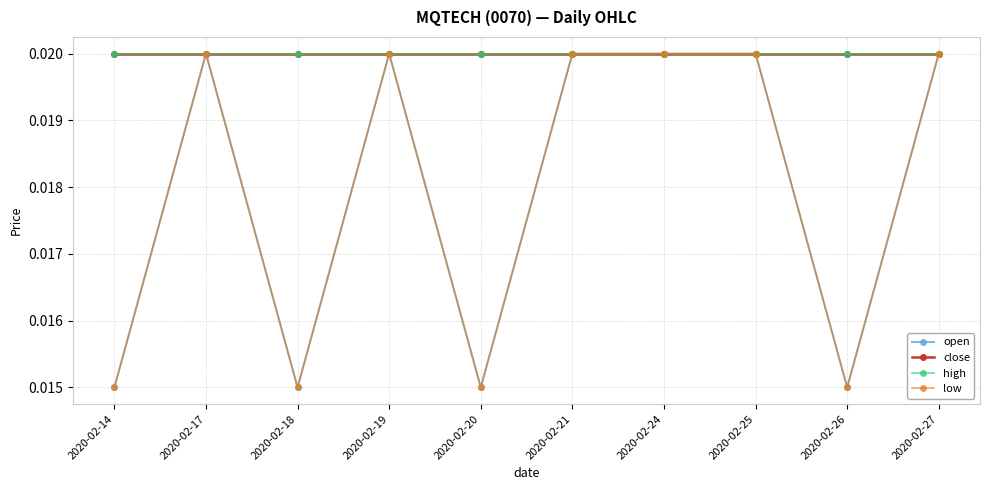

Does the chart have visible grid lines?

Yes